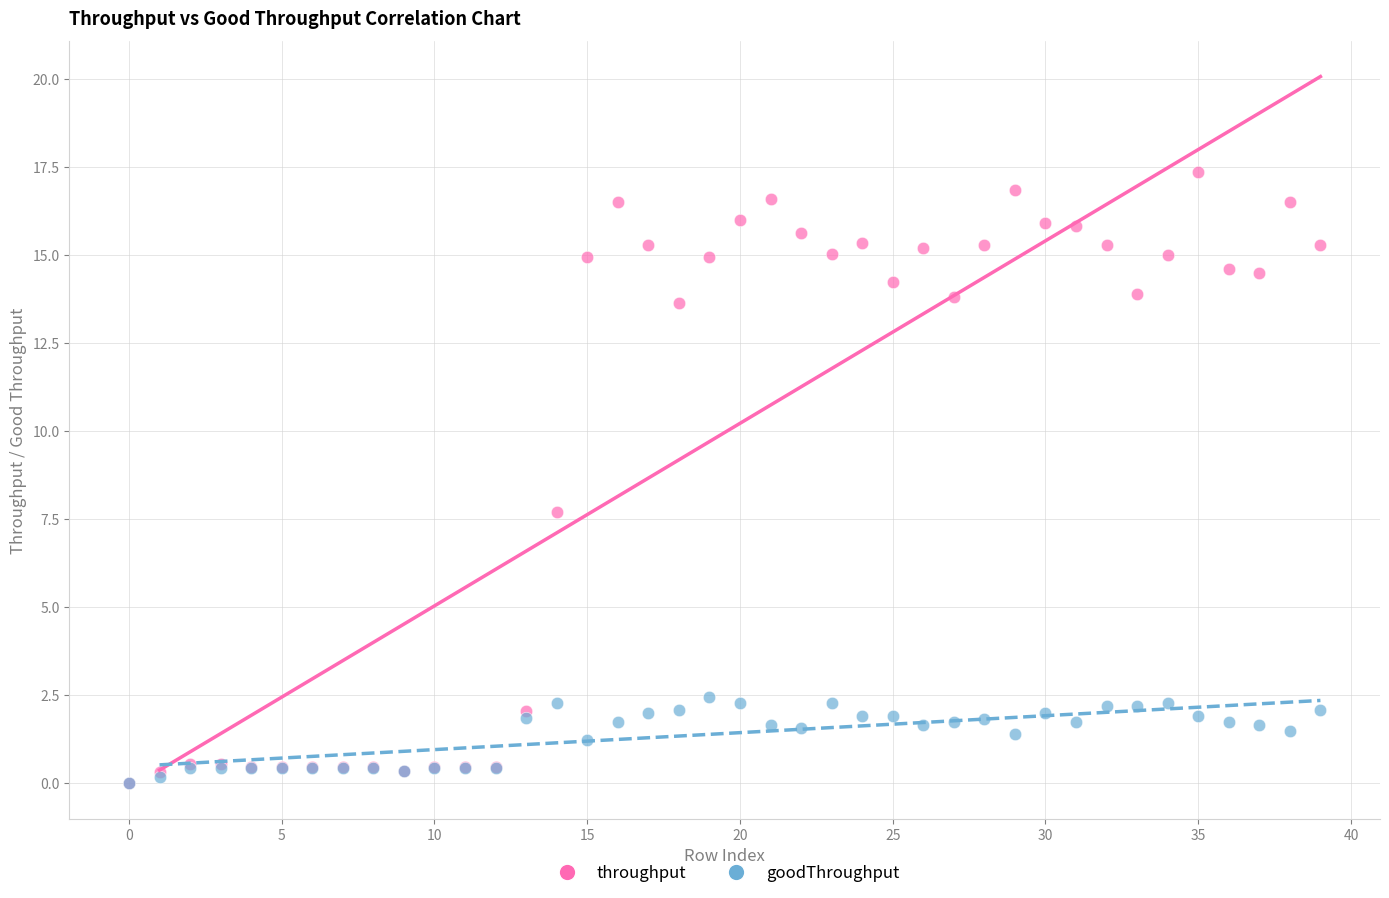

In the throughput series, what Y value is closest to 8?

7.7